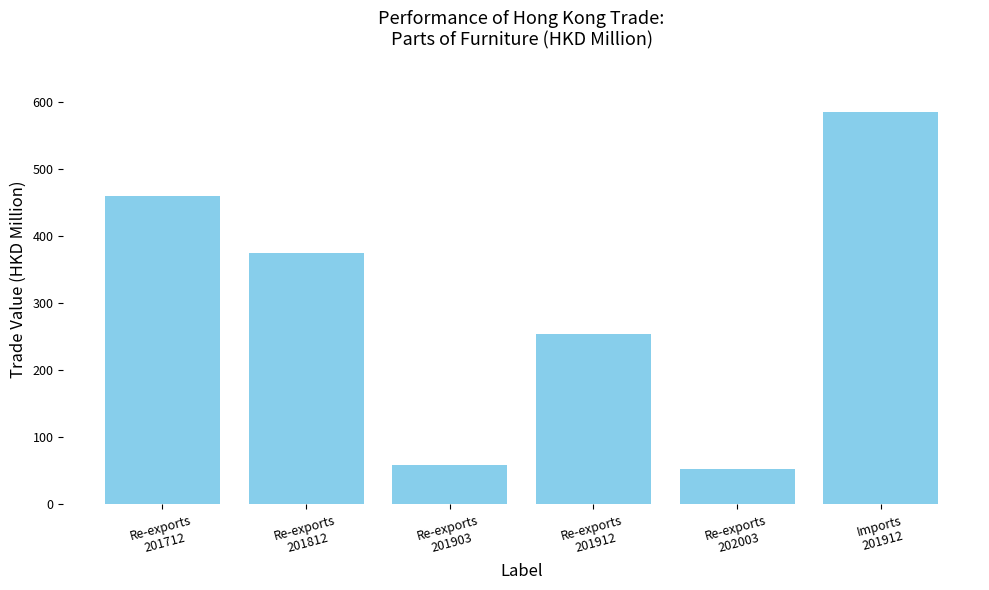

Reading left to right, transcribe all the data shown in this chart.

Re-exports
201712=459.3	Re-exports
201812=374.2	Re-exports
201903=58.6	Re-exports
201912=253.8	Re-exports
202003=52.3	Imports
201912=584.6